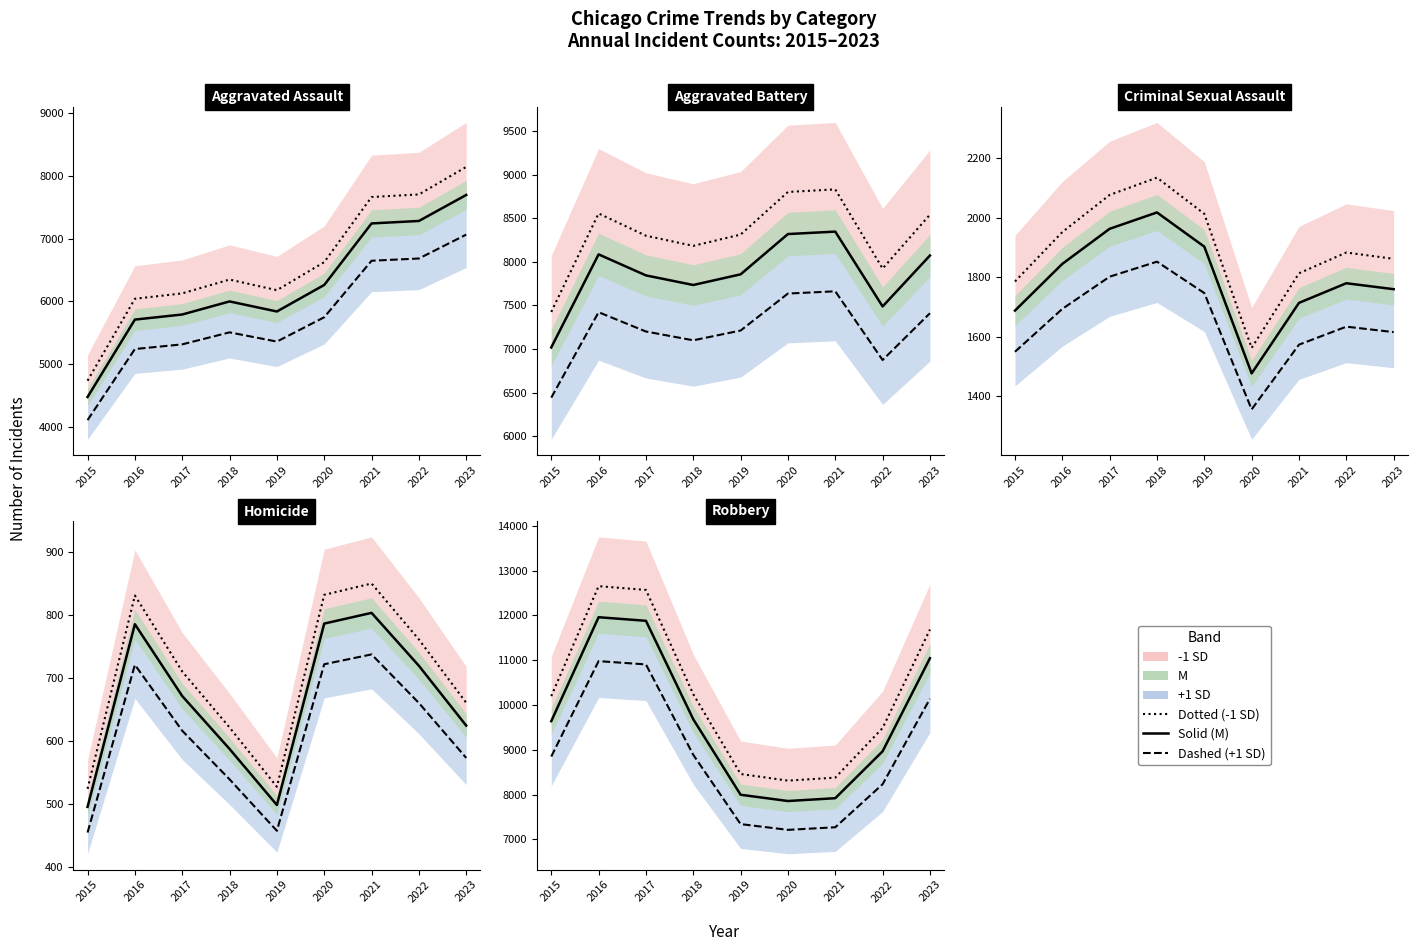

What is the difference between the maximum and second lowest values in the Robbery series?

4042.0